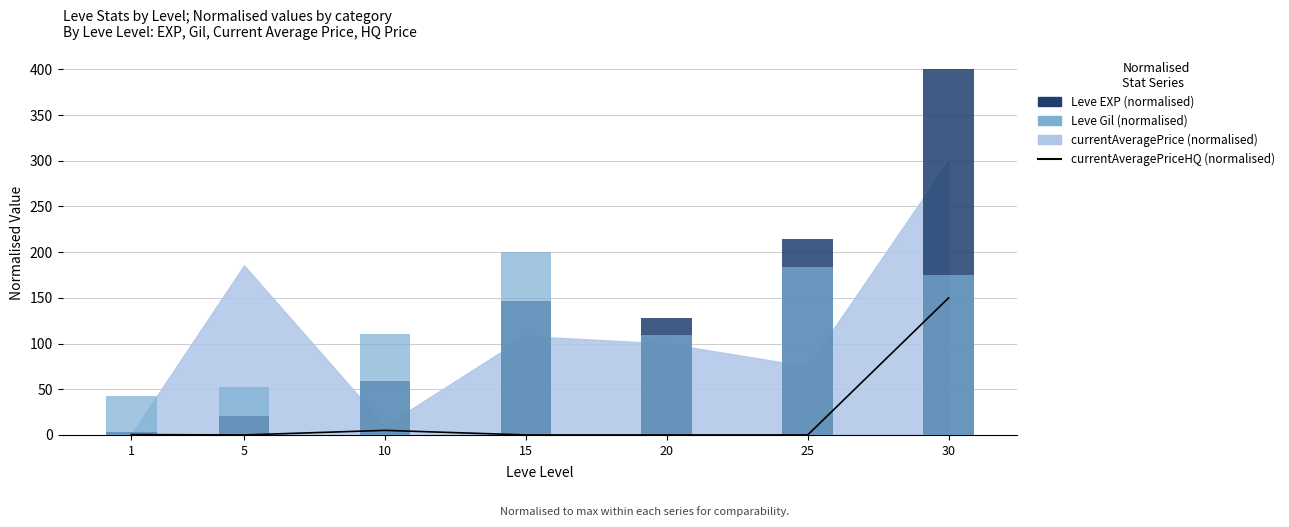

What is the difference between the maximum and minimum values in the currentAveragePriceHQ (normalised) series?

150.0